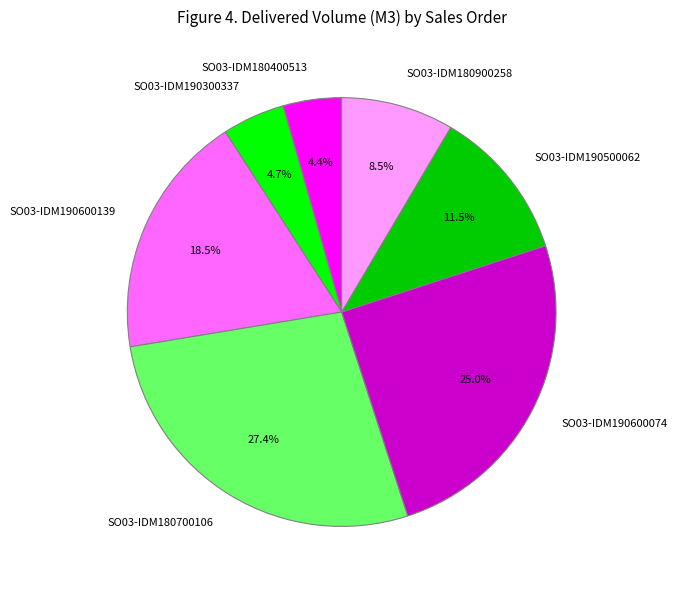

Do SO03-IDM180400513 and SO03-IDM190300337 together represent more than half of the pie?

No